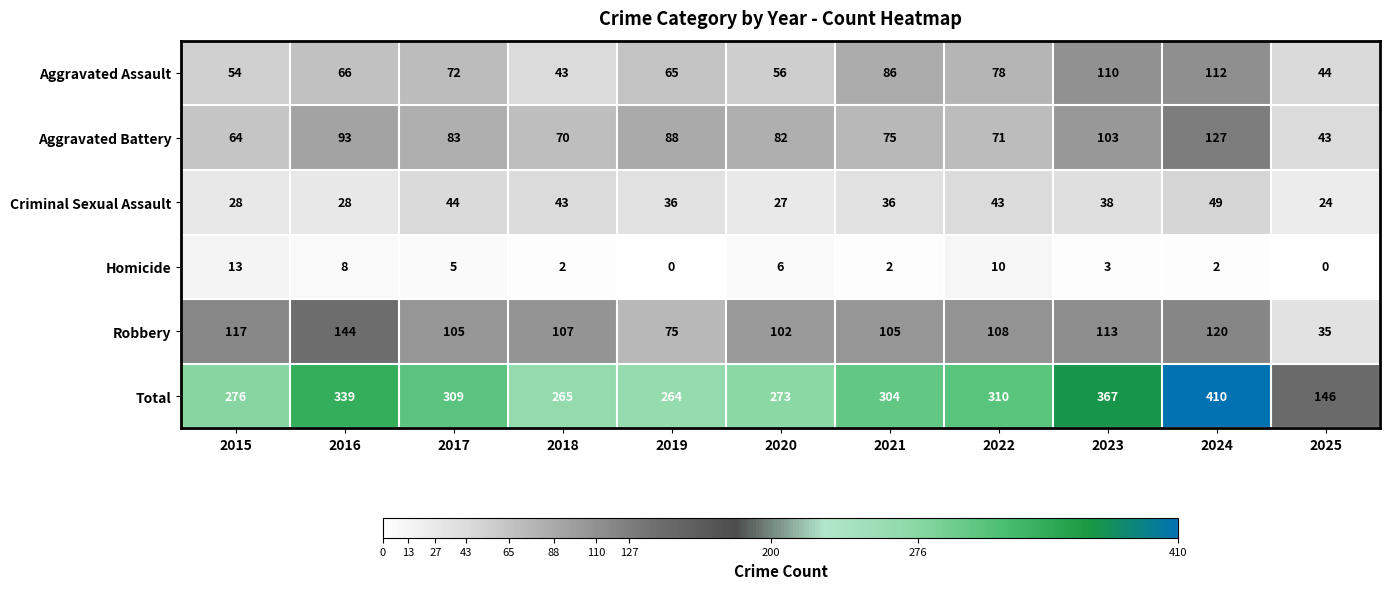

Which series has the largest total across all categories?

Total